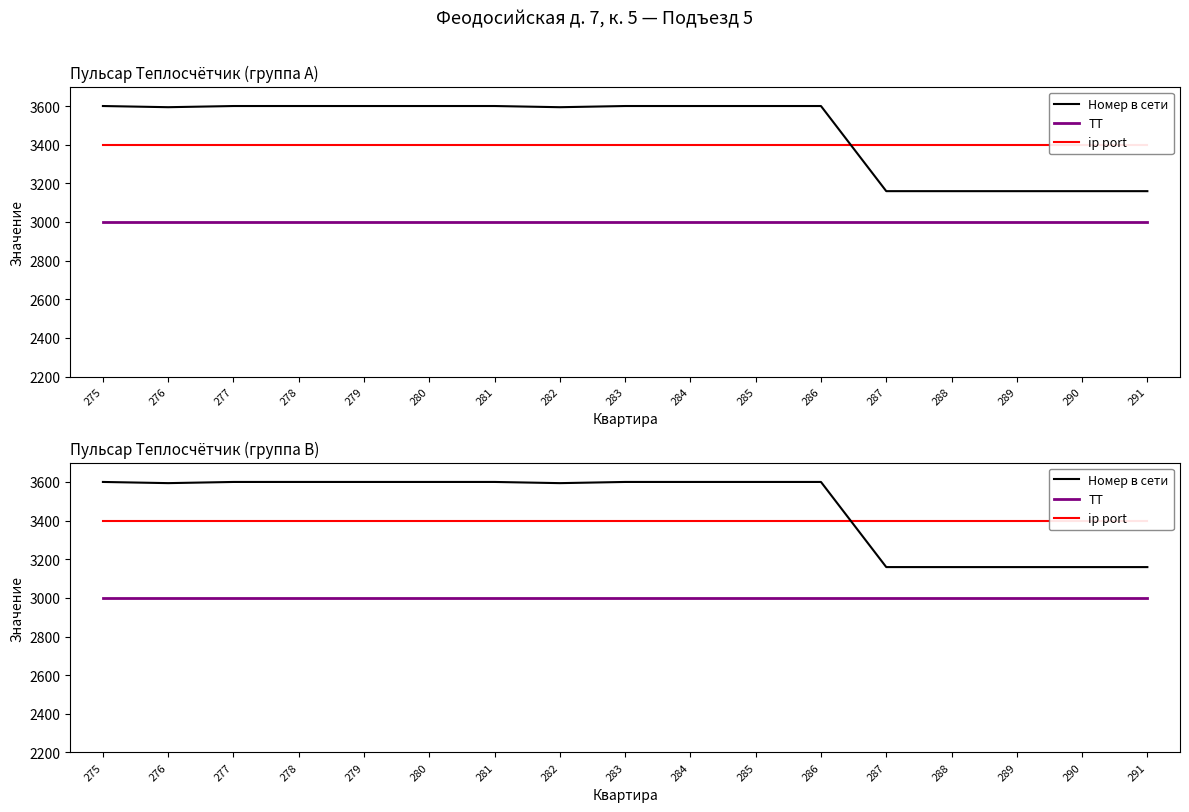

True or false: ip port has more than 0 interior local peaks.

False